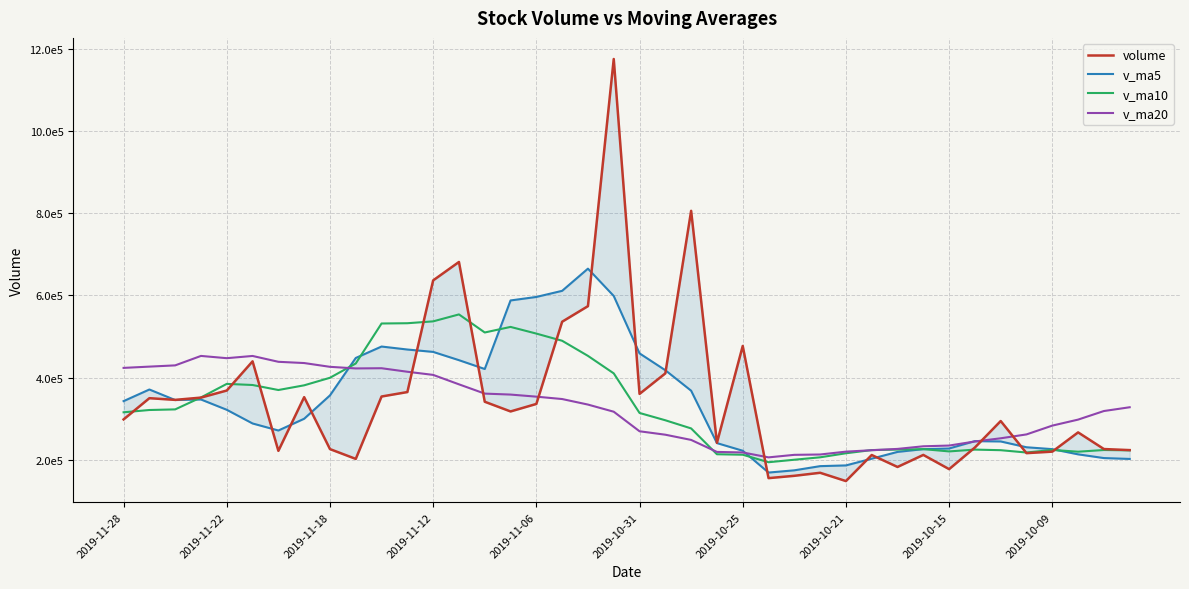

Where is v_ma5 nearest to the value 416990?

21